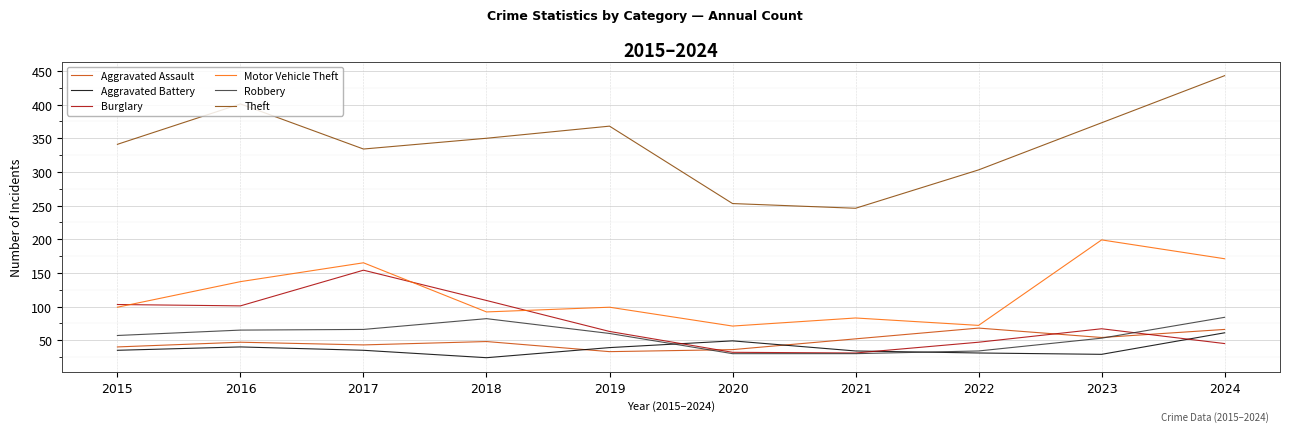

What is the difference between the maximum and minimum values in the Theft series?

197